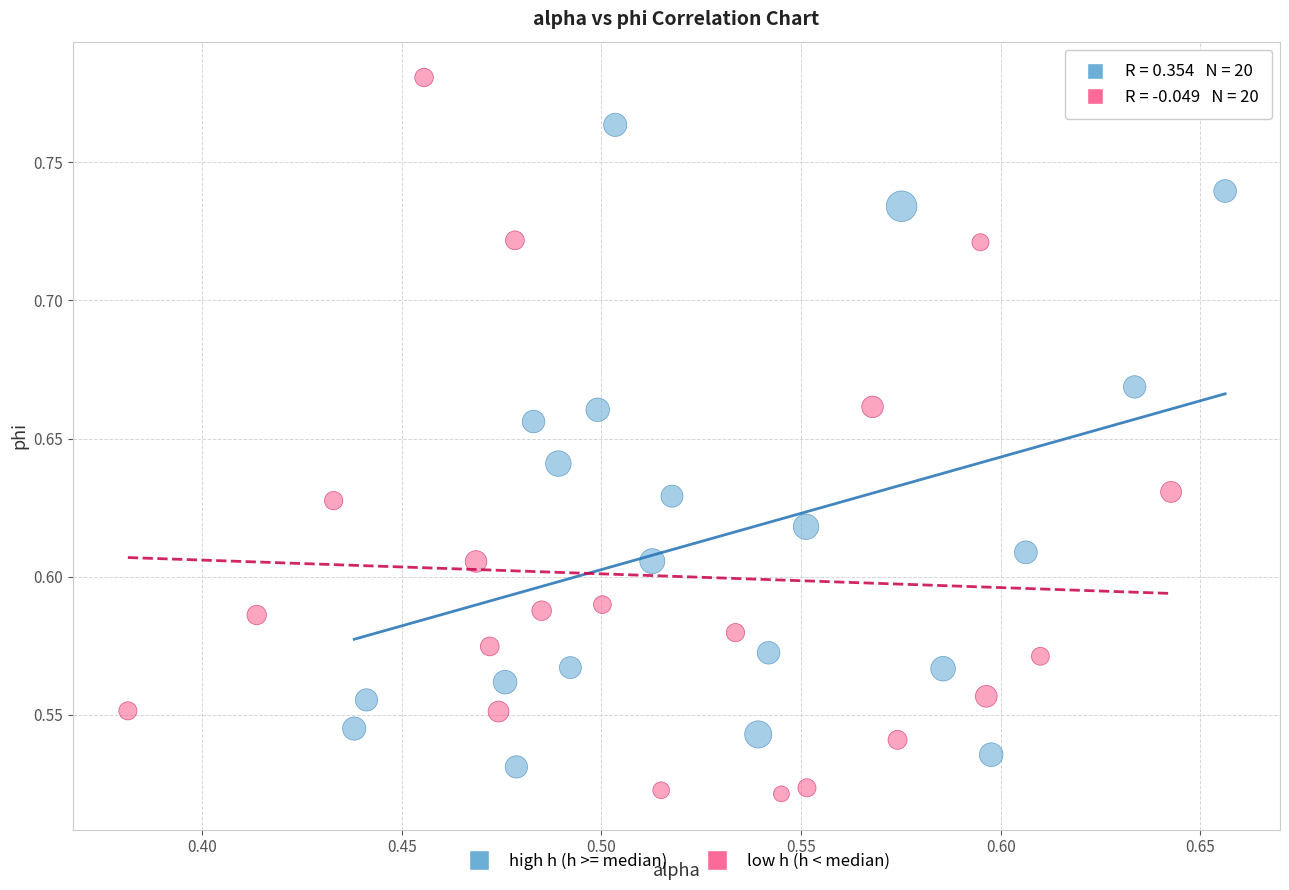

Which series has the largest Y range (max minus min)?

low h (h < median)